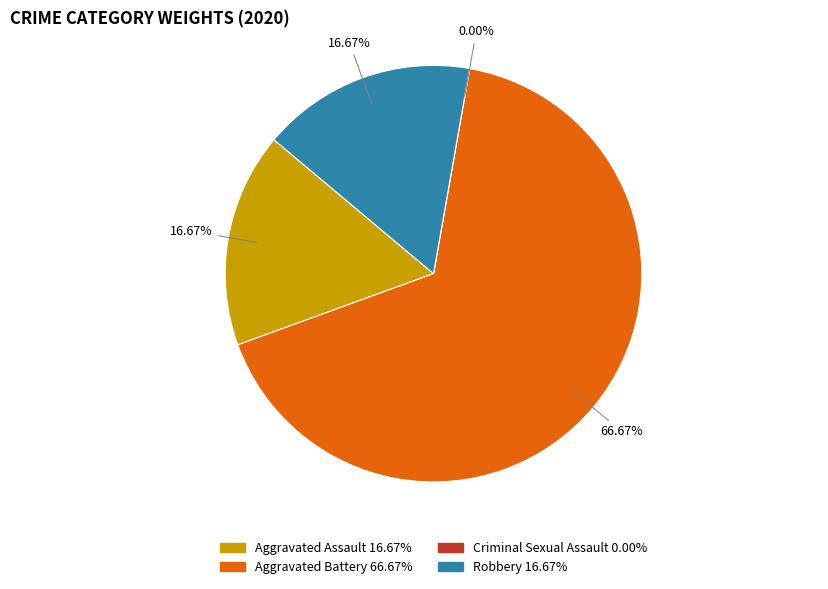

Approximately how many times larger is the value at Robbery compared to Aggravated Battery?

0.2